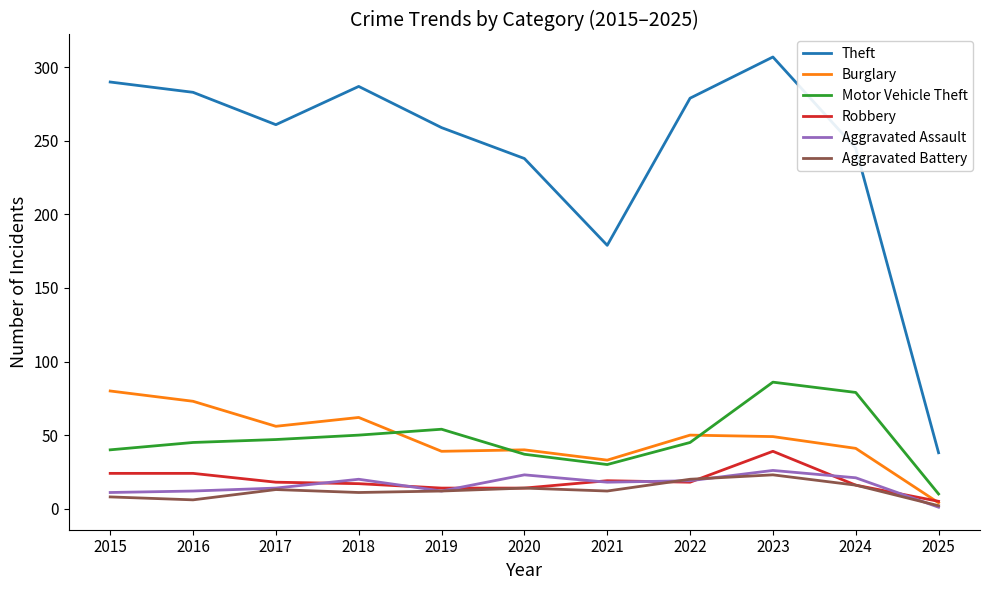

What are all the series names shown in the legend?

Theft, Burglary, Motor Vehicle Theft, Robbery, Aggravated Assault, Aggravated Battery